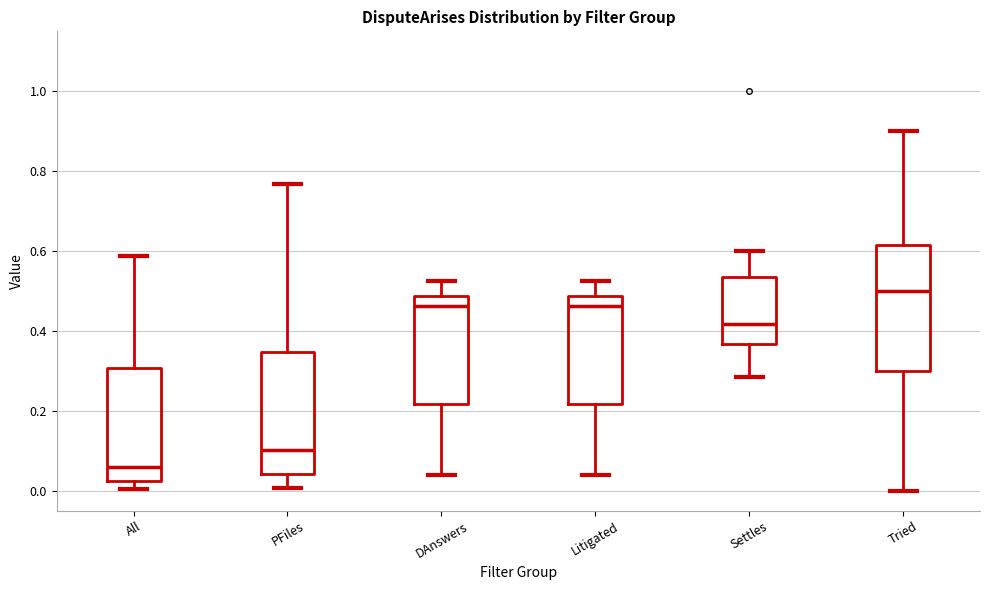

Reading left to right, read every box against the y-axis: the position of its median line, the range the box covers, and the ends of its whiskers. The values are not printed on the chart, so give them approximately, as read against the axis.

All: median 0.06, box 0.02 to 0.30, whiskers 0.00 to 0.58
PFiles: median 0.10, box 0.04 to 0.34, whiskers 0.00 to 0.76
DAnswers: median 0.46, box 0.22 to 0.48, whiskers 0.04 to 0.52
Litigated: median 0.46, box 0.22 to 0.48, whiskers 0.04 to 0.52
Settles: median 0.42, box 0.36 to 0.54, whiskers 0.28 to 0.60
Tried: median 0.50, box 0.30 to 0.62, whiskers 0.00 to 0.90